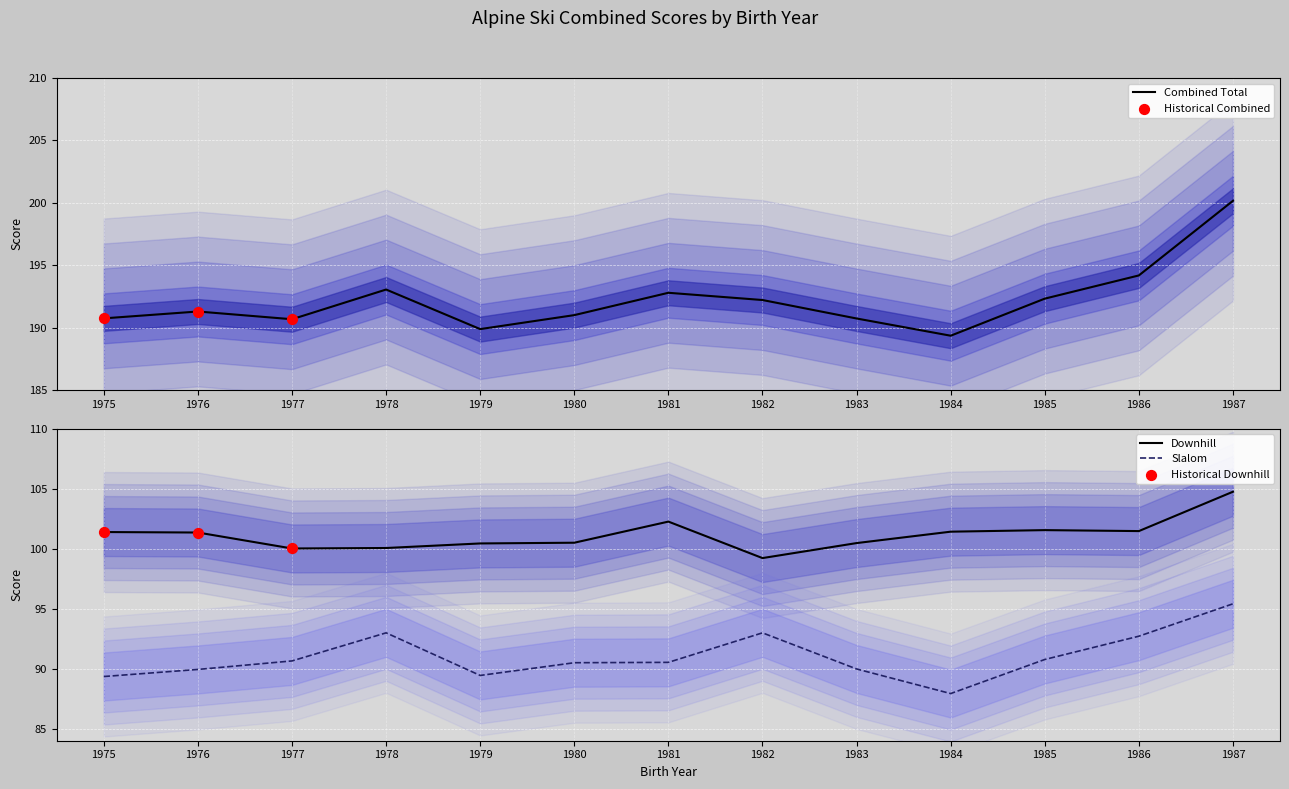

What is the total value across all series at 1976?

382.6